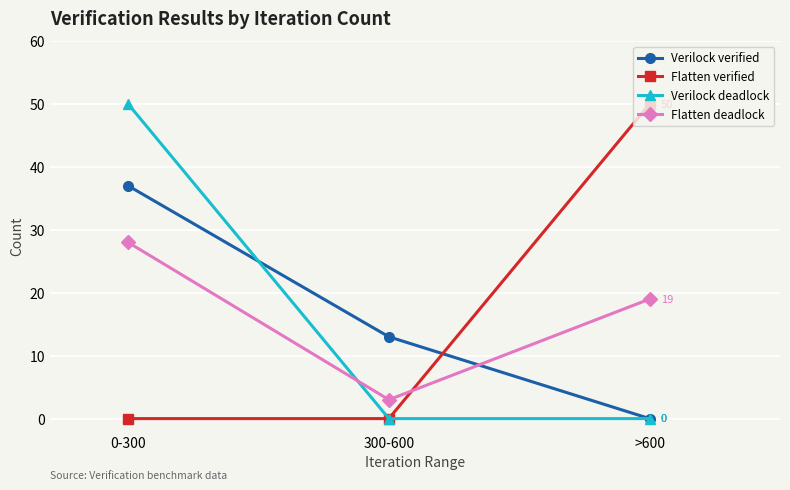

Reading left to right, list all the values displayed in this chart.

Verilock verified: 37	13	0
Flatten verified: 0	0	50
Verilock deadlock: 50	0	0
Flatten deadlock: 28	3	19